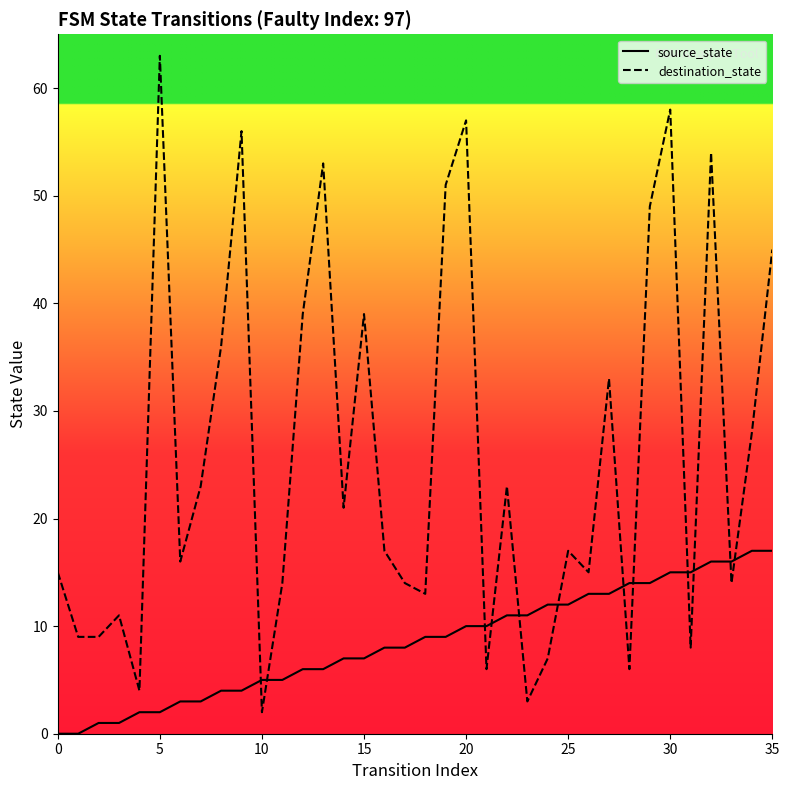

True or false: source_state and destination_state cross at least once.

True